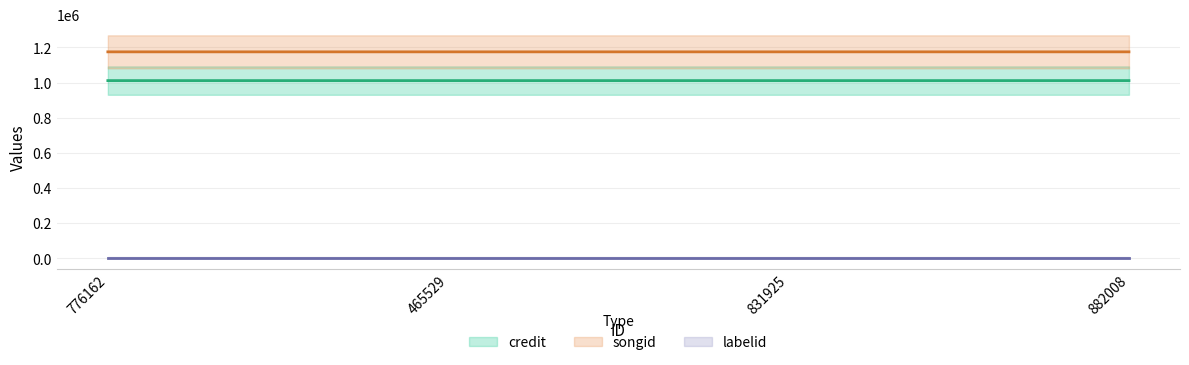

True or false: credit and songid cross at least once.

False